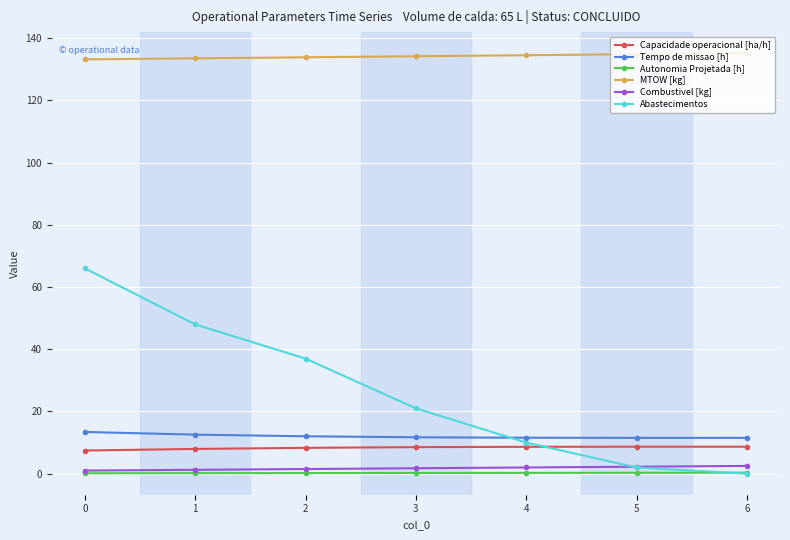

Between 3 and 4, which series saw the biggest shift?

Abastecimentos